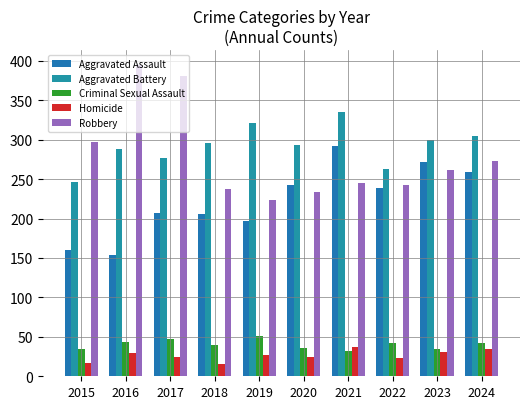

How many data points does each series have?

10